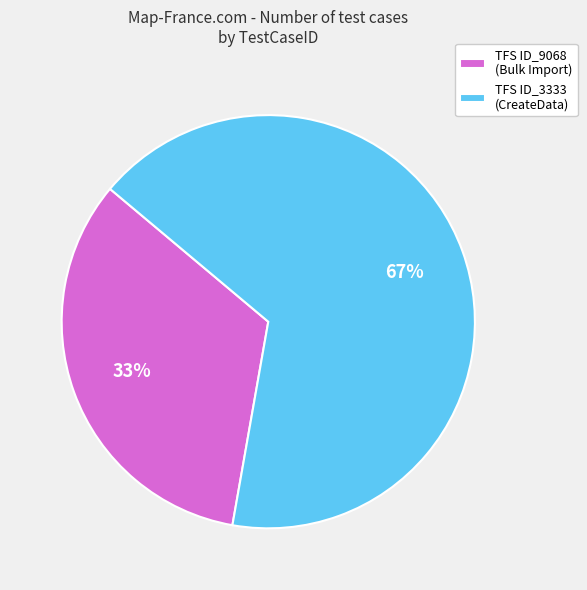

Approximately how many times larger is the value at TFS ID_9068 (Bulk Import) compared to TFS ID_3333 (CreateData)?

0.5